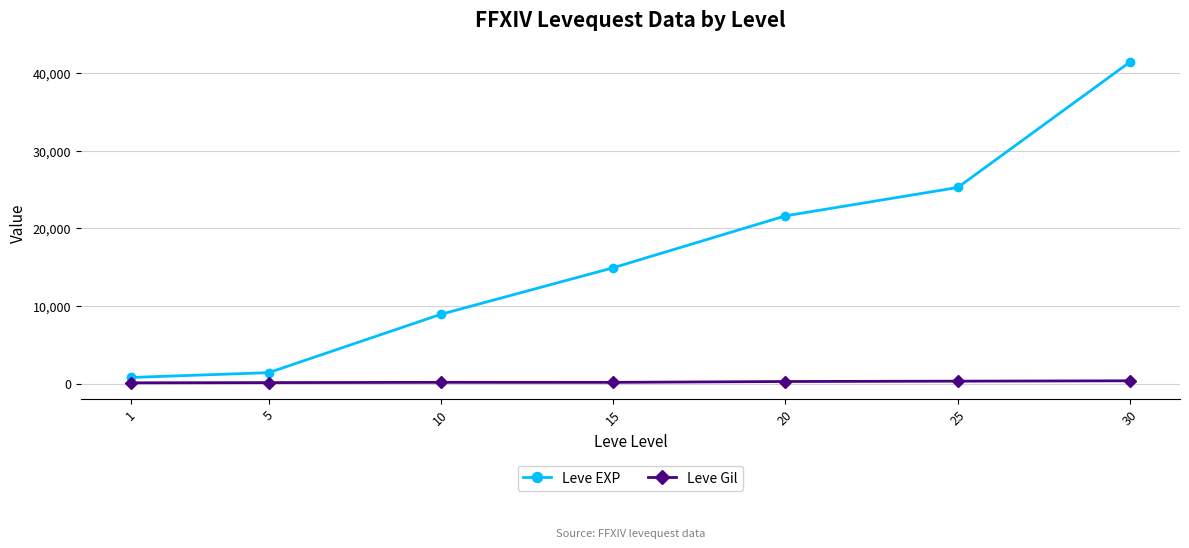

Read the Leve EXP value at 5.

1420